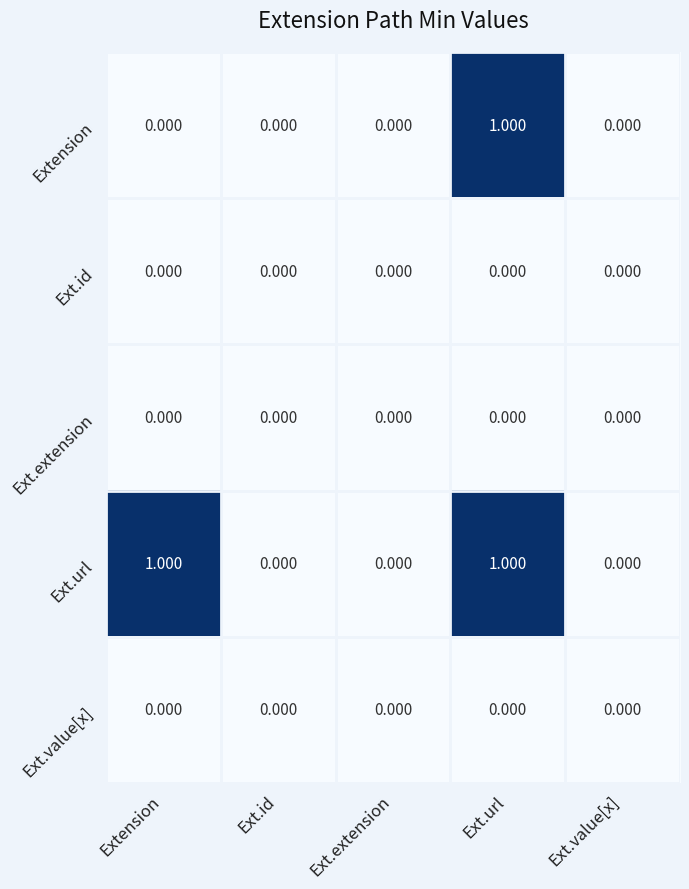

At which category is the sum across all series the highest?

Ext.url